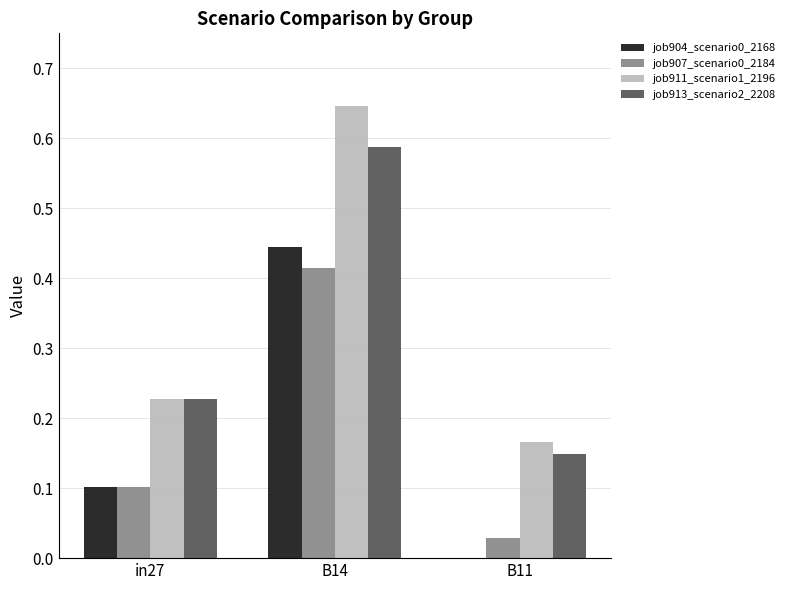

At which category is the sum across all series the highest?

B14